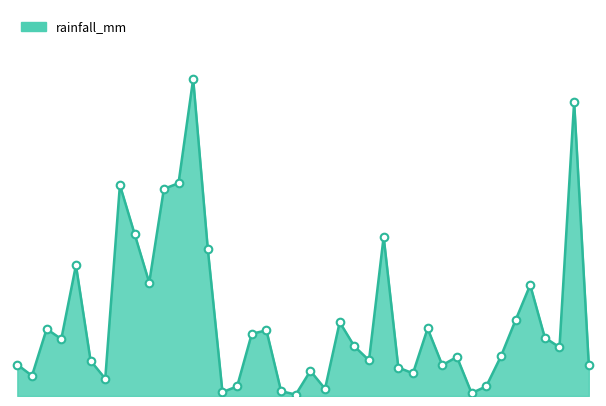

Is this an area chart (filled region under the line)?

Yes